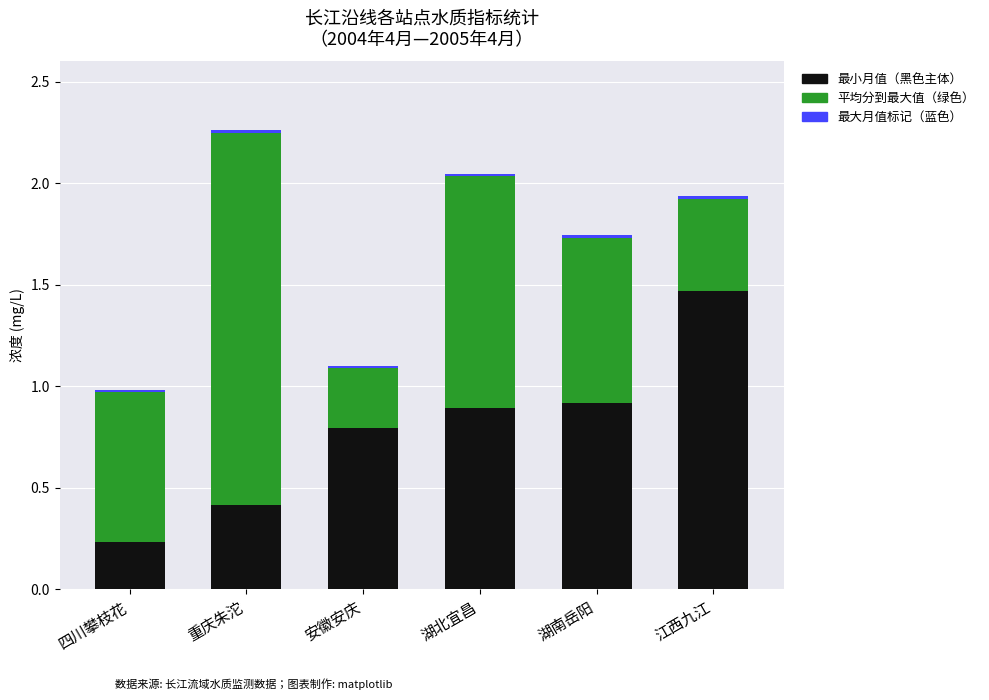

Which has a higher value, 湖南岳阳 or 重庆朱沱?

湖南岳阳